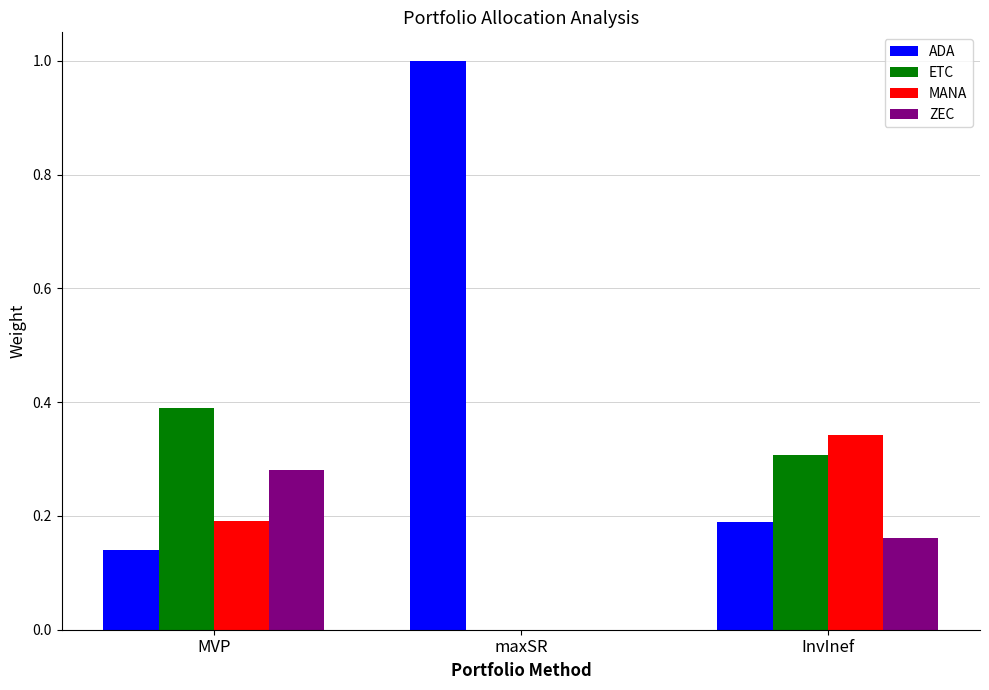

Is it true that MANA equals 0.3 at MVP?

False